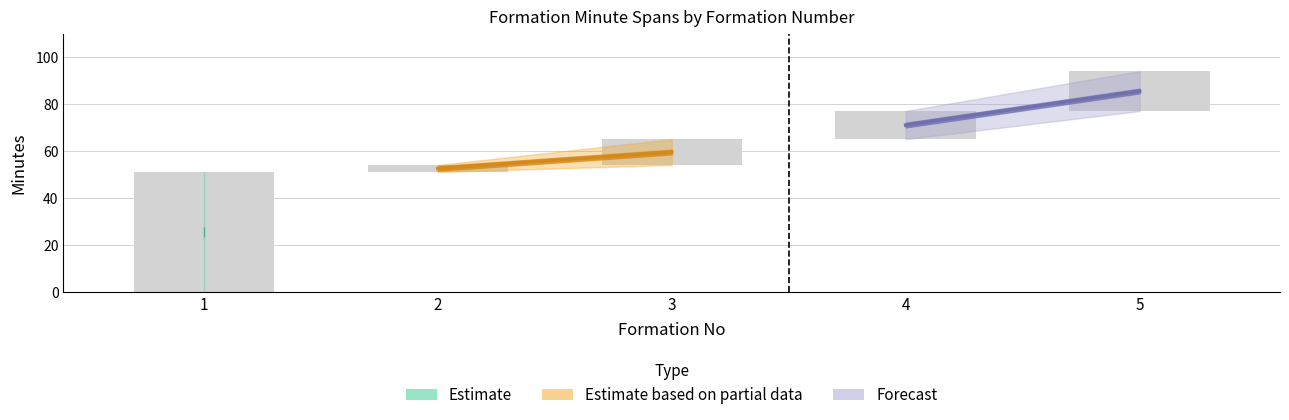

Reading left to right, transcribe all the data shown in this chart.

startMinuteExpanded: 0	51	54	65	77
endMinuteExpanded: 51	54	65	77	94